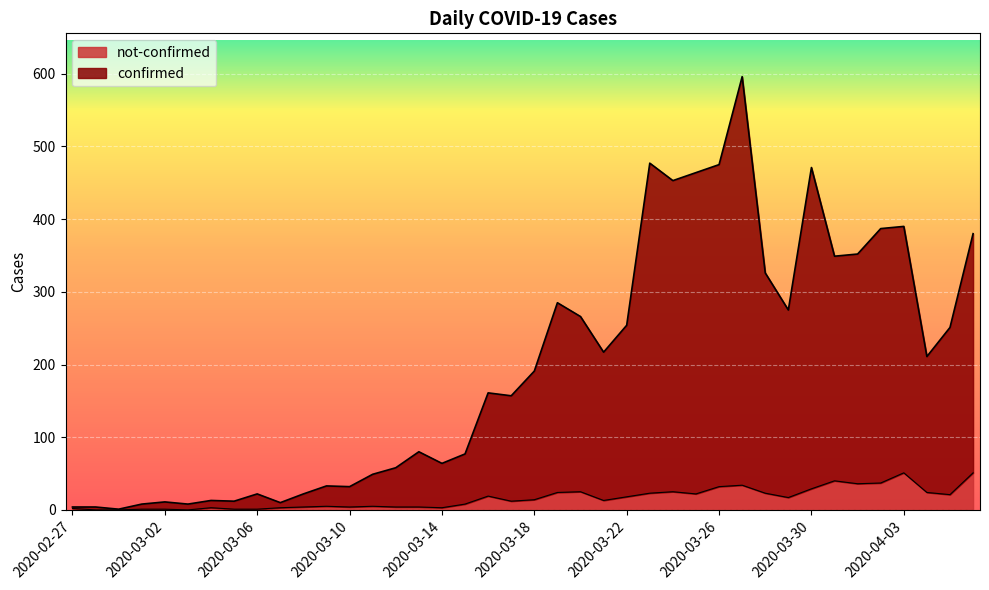

List the series in order of their overall mean, highest first.

confirmed, not-confirmed